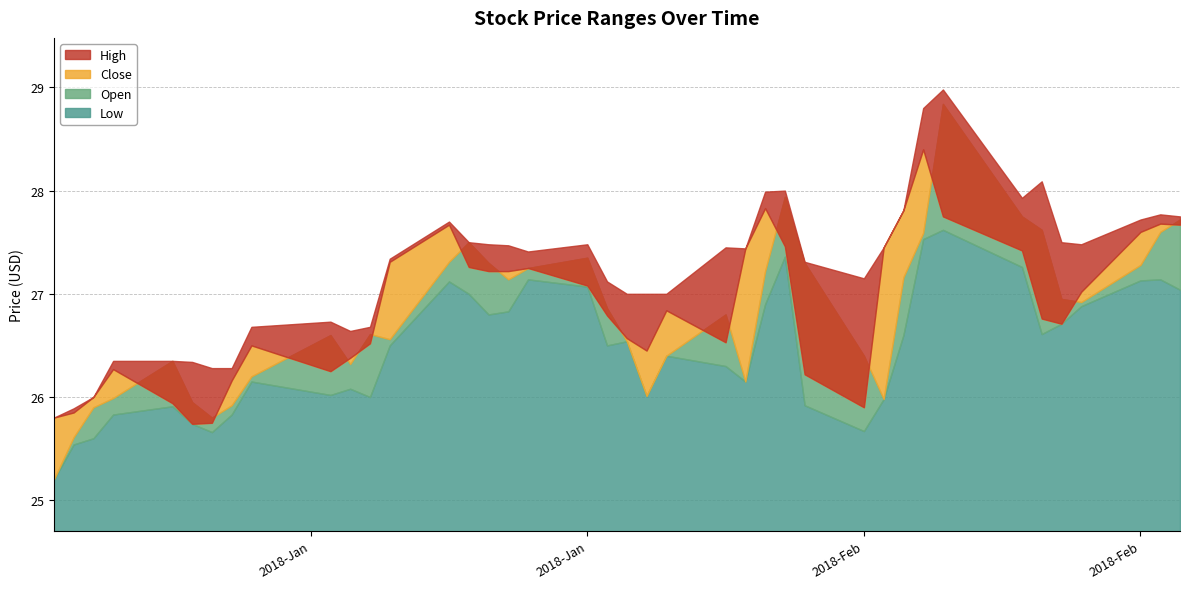

At which label is Low closest to 26?

2018-01-18